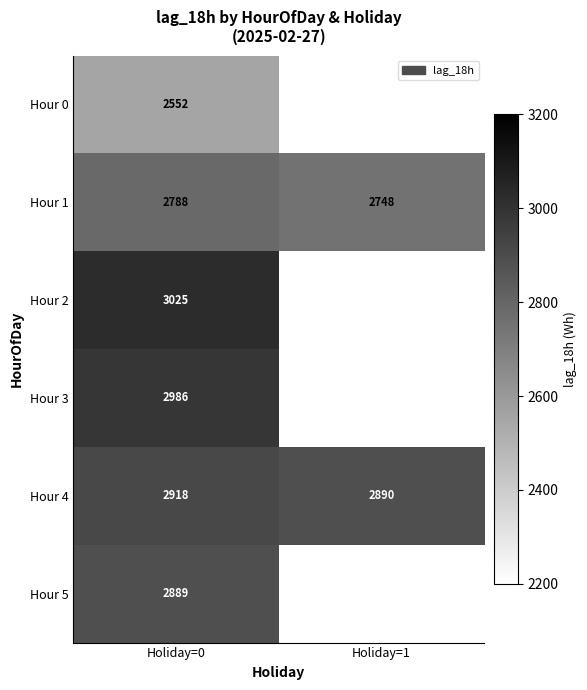

The value of Hour 5 at Holiday=0 is 5087.3. True or false?

False